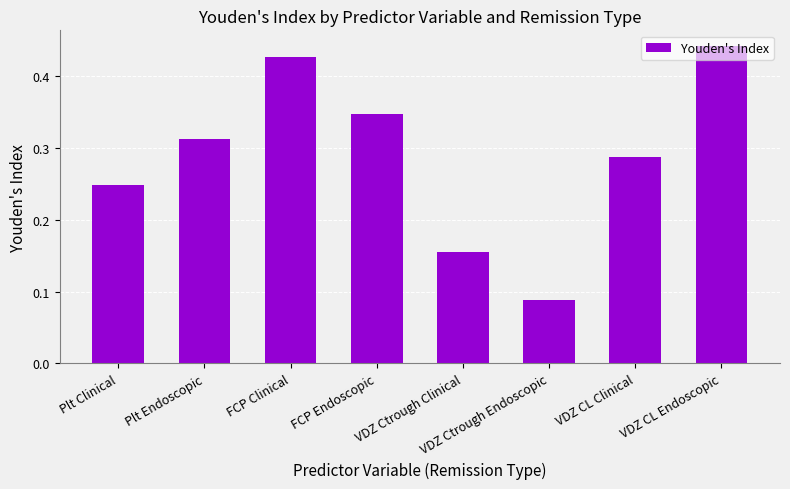

Which has a higher value, Plt Clinical or Plt Endoscopic?

Plt Endoscopic